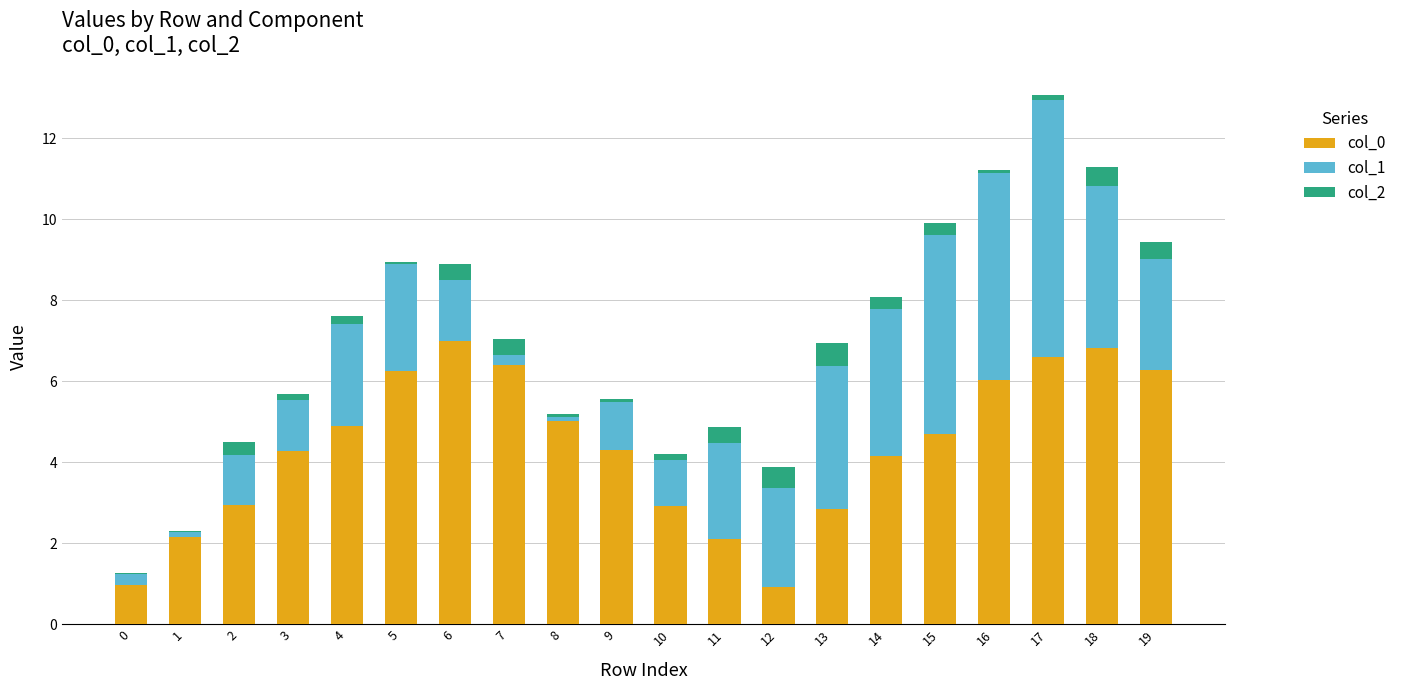

Is it true that col_0 equals 2.9 at 10?

True